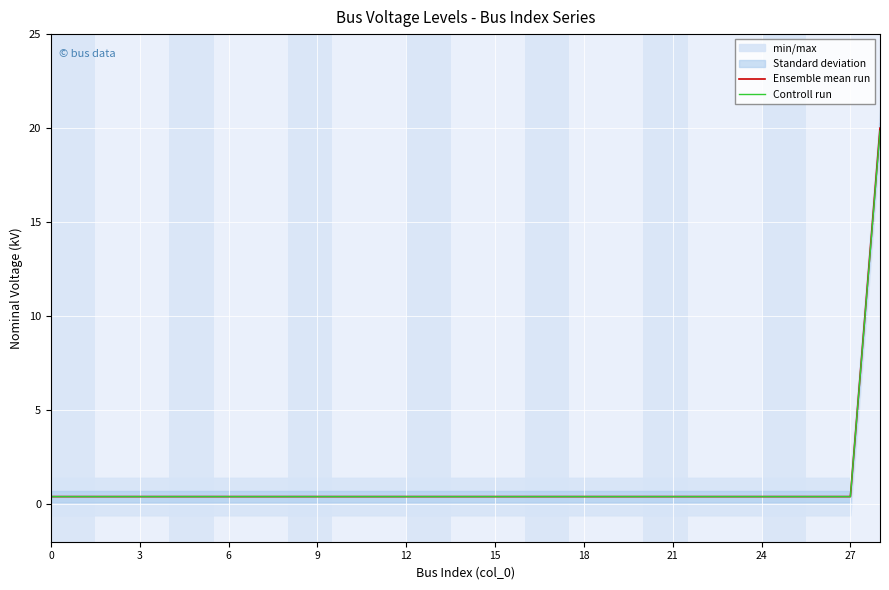

How many lines are shown in the chart?

2